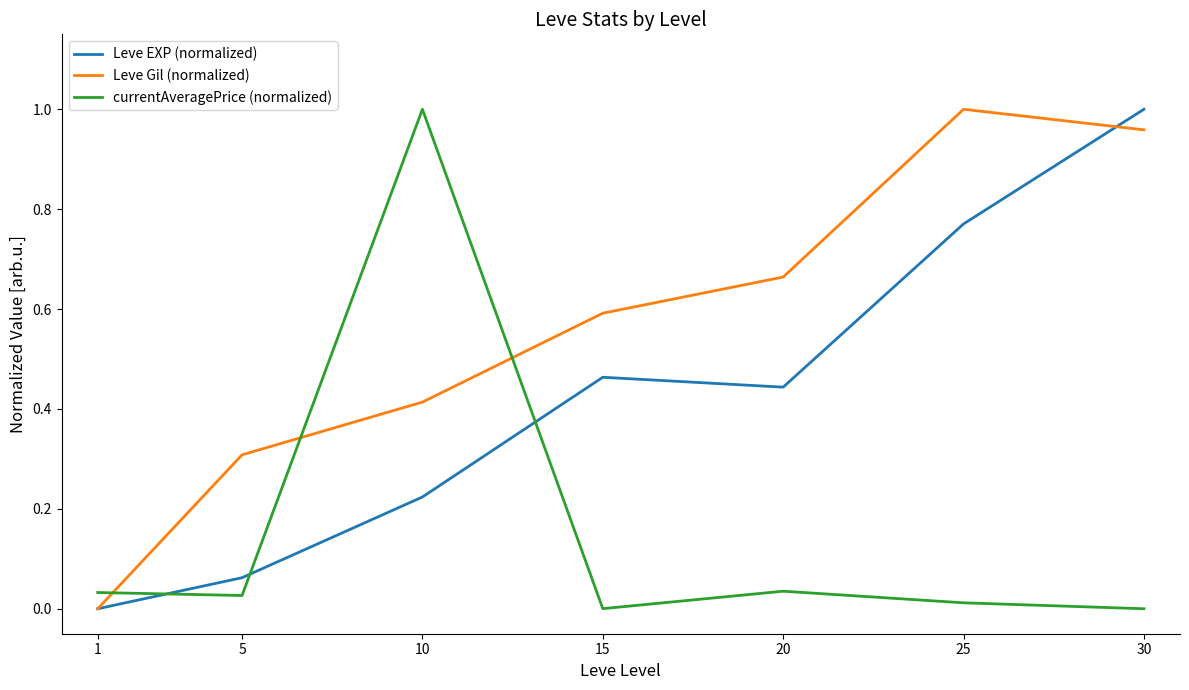

What is the total value across all series at 10?

1.6